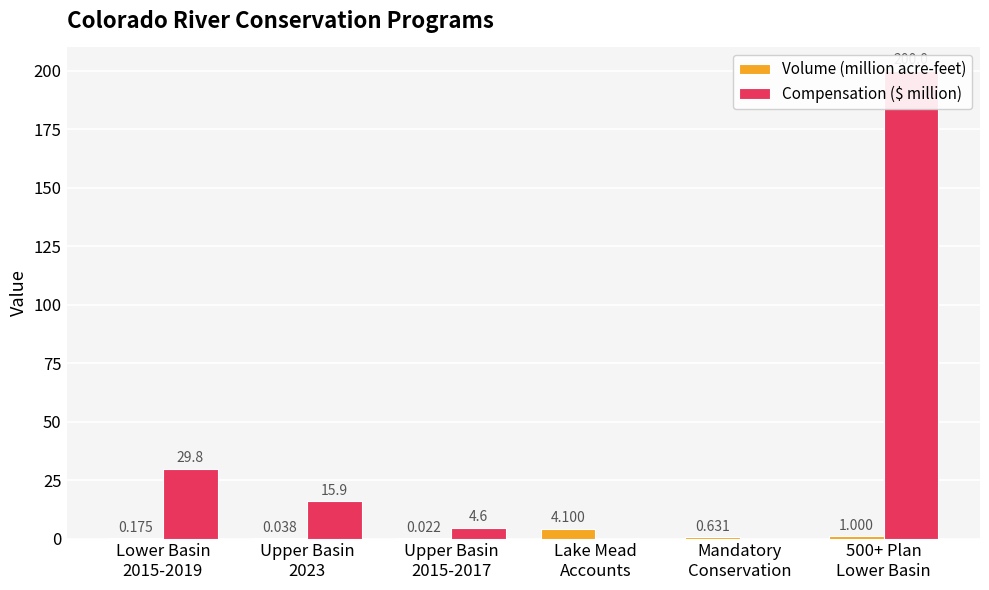

At which category does the chart reach its minimum across all series?

Lake Mead
Accounts